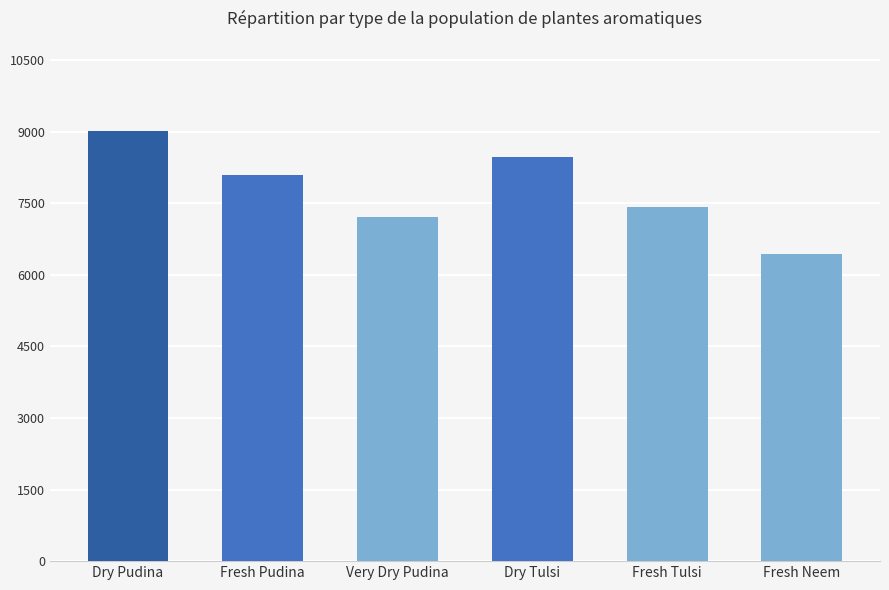

Which category has the lowest value across all series?

Fresh Neem